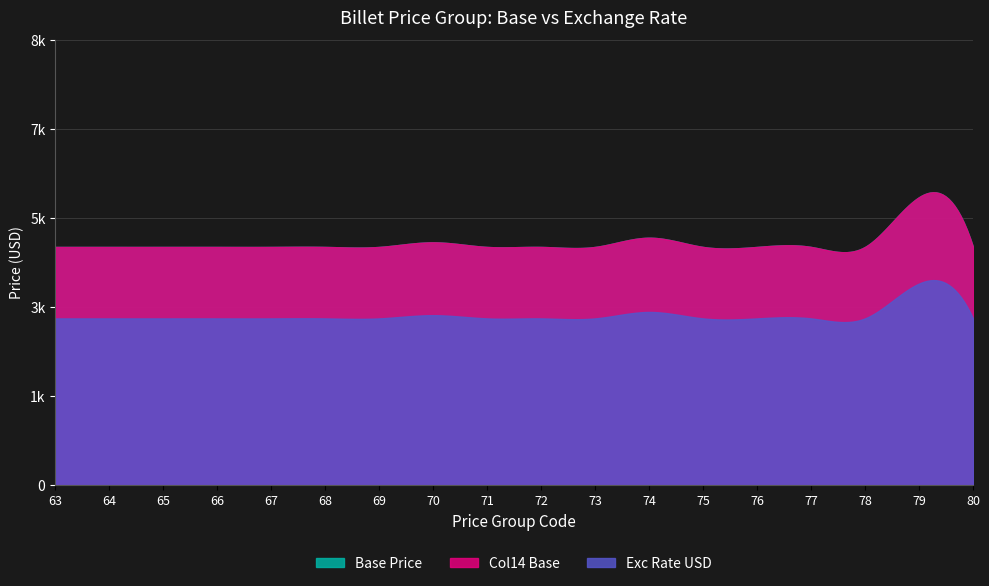

Between 75 and 79, which series saw the biggest shift?

Exc Rate USD